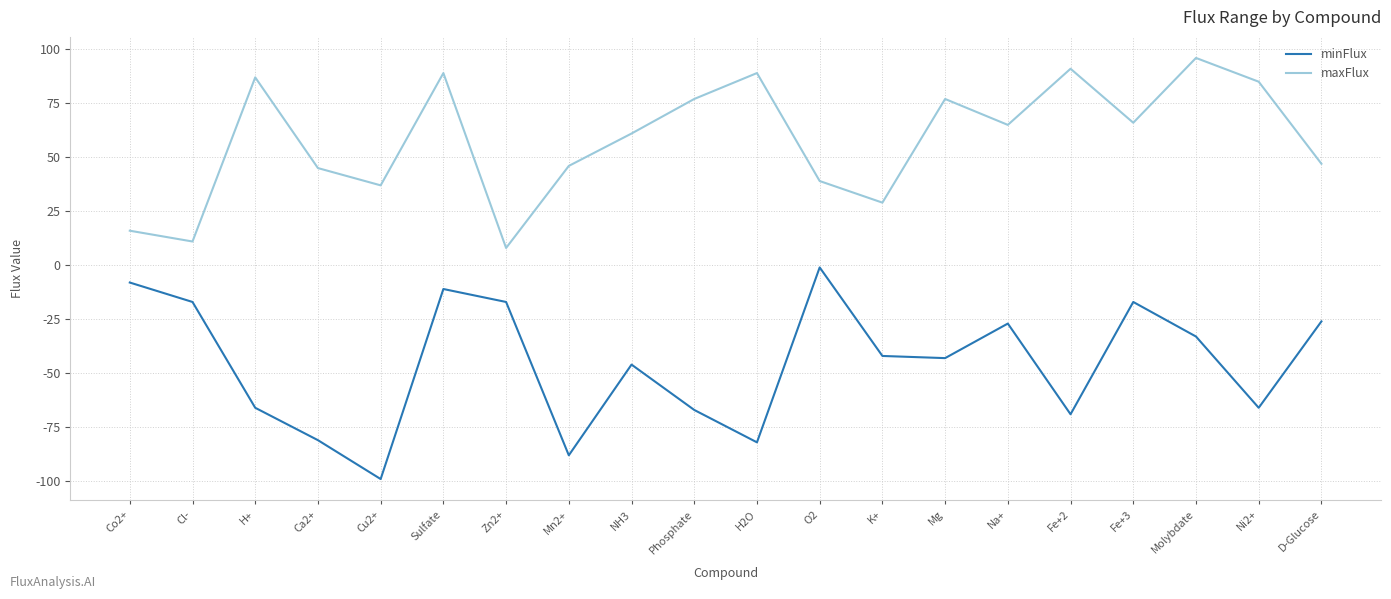

What is the spread (max minus min) of values at Ni2+?

151